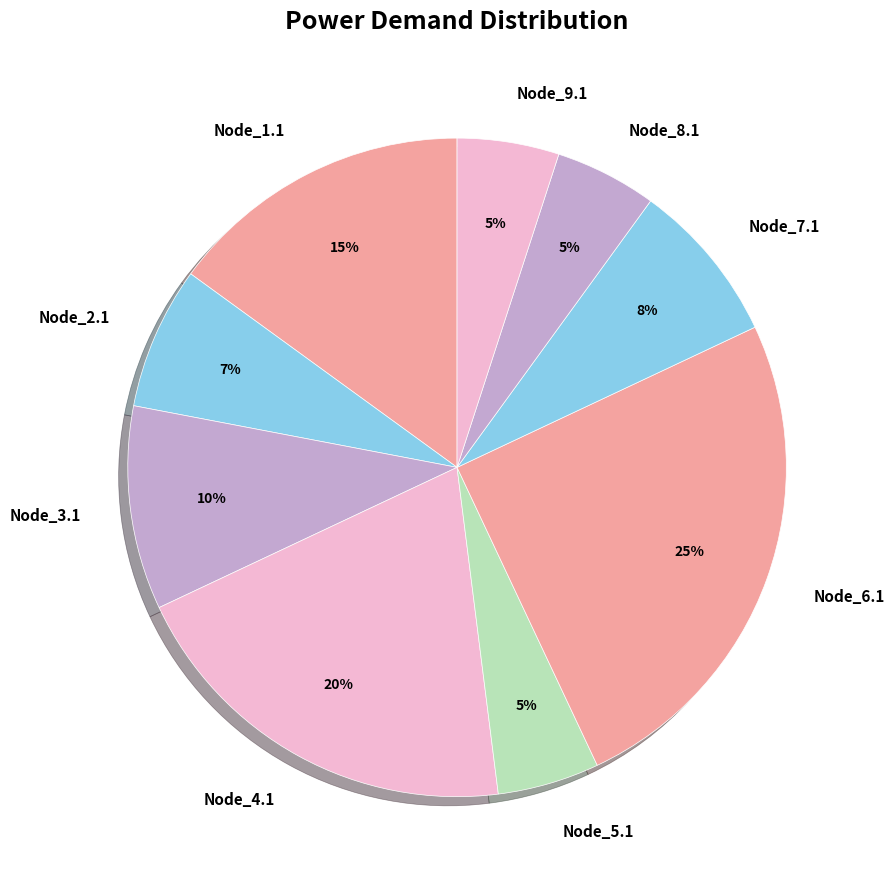

Count the number of slices in the pie.

9